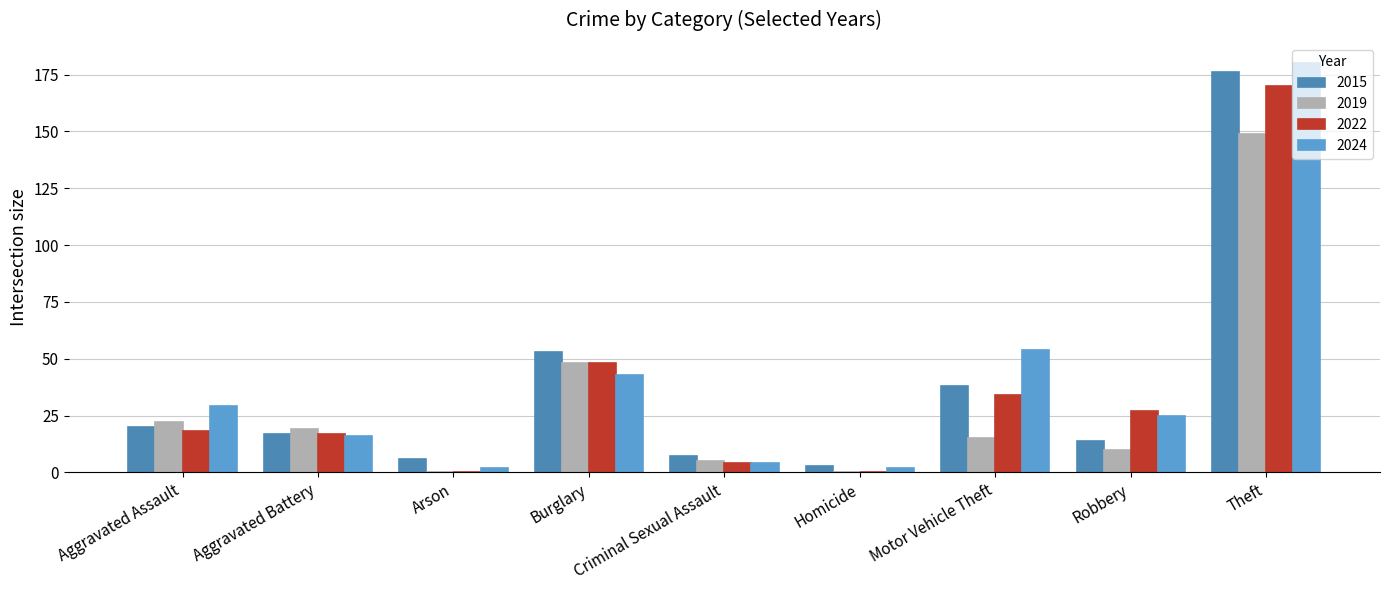

Does the chart contain stacked bars?

No